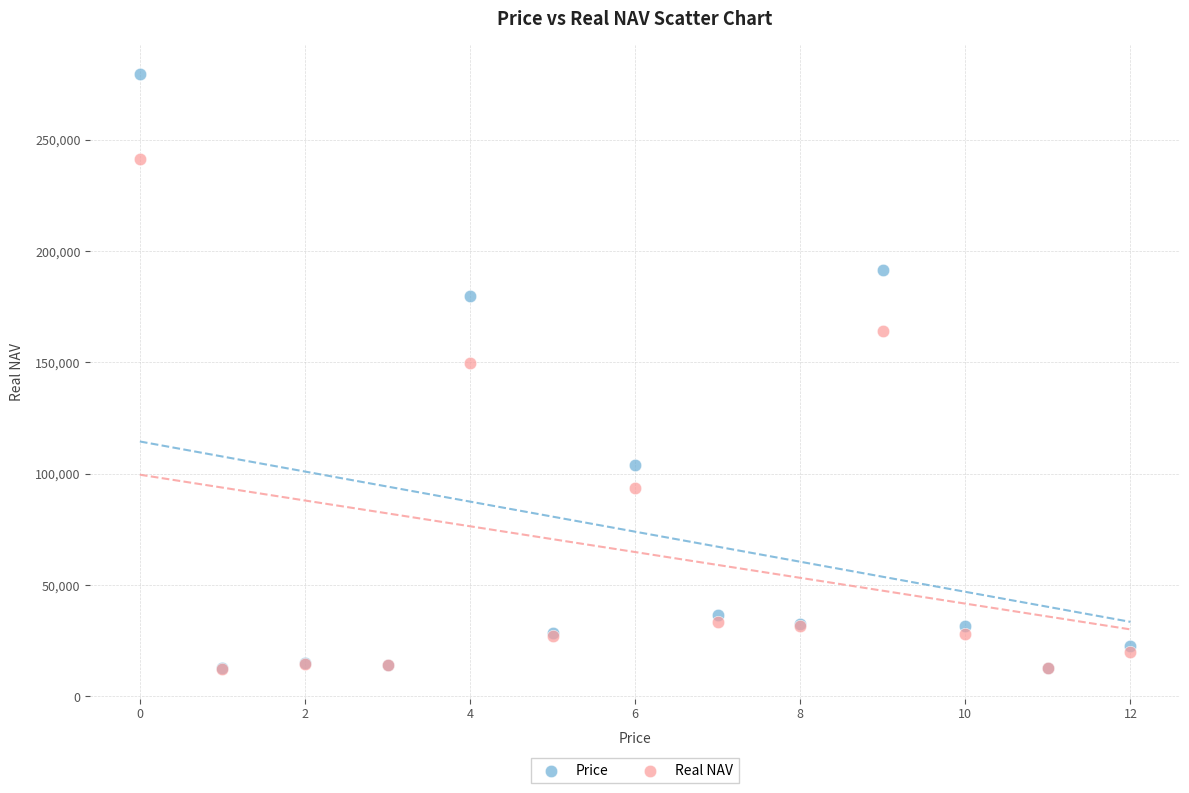

What are all the series names shown in the legend?

Price, Real NAV